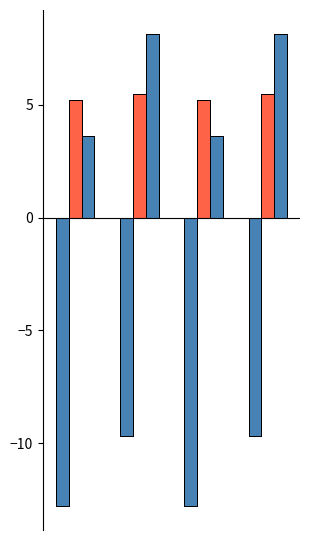

Is it true that Orden equals 5.5 at 3?

True